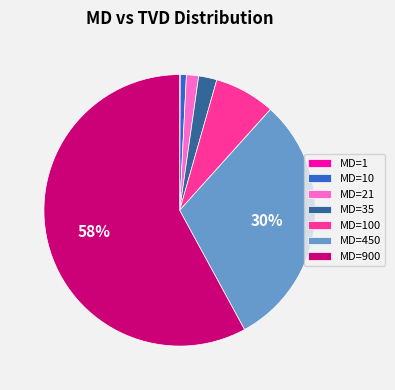

Which slice represents more than half of the pie?

MD=900